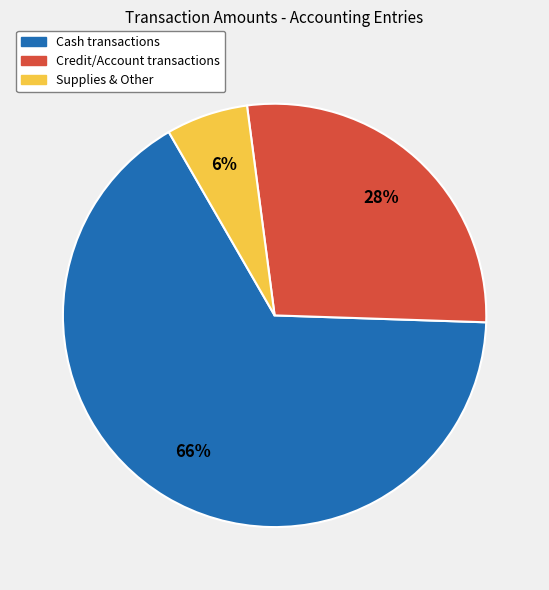

Between Supplies & Other and Cash transactions, which is larger?

Cash transactions